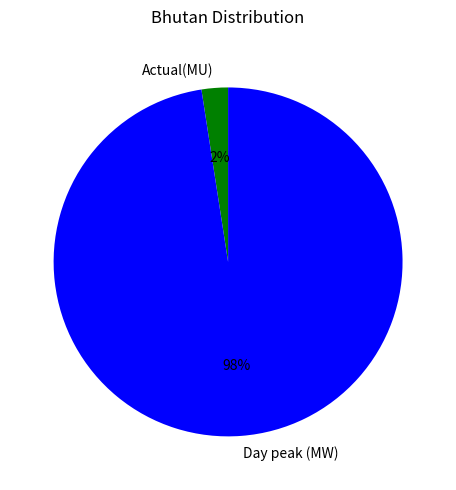

The Day peak (MW) slice represents 98% of the pie. True or false?

True